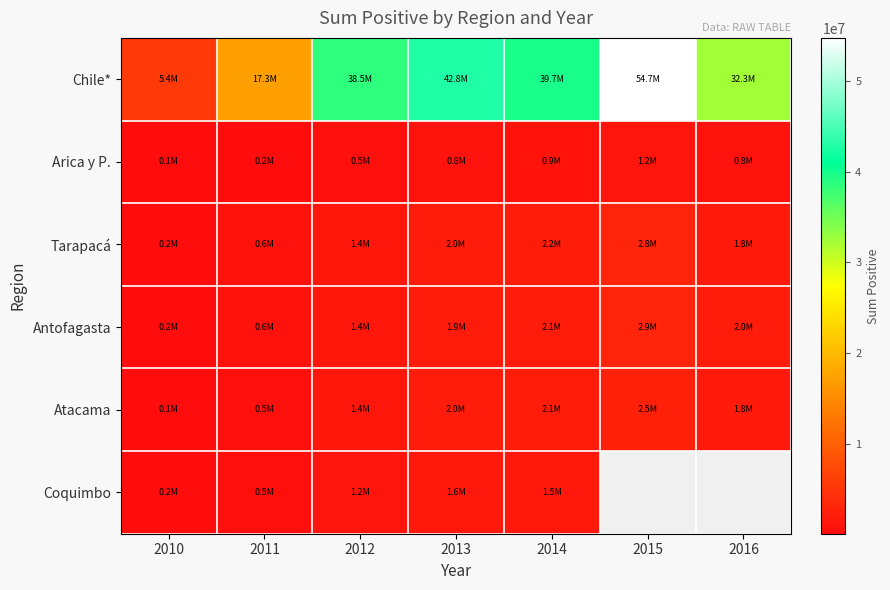

Which label corresponds to the smallest value in the chart?

2010